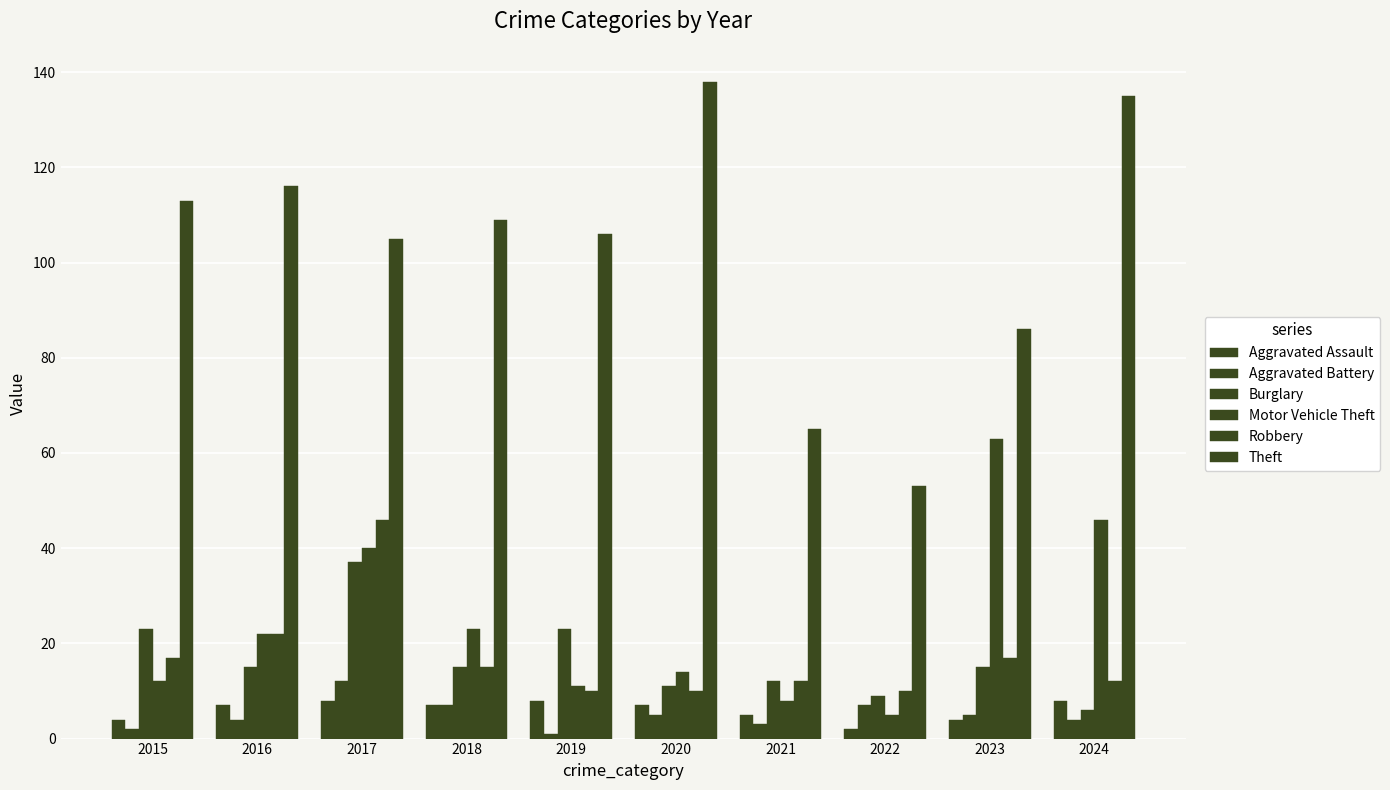

How many series are shown in this chart?

6